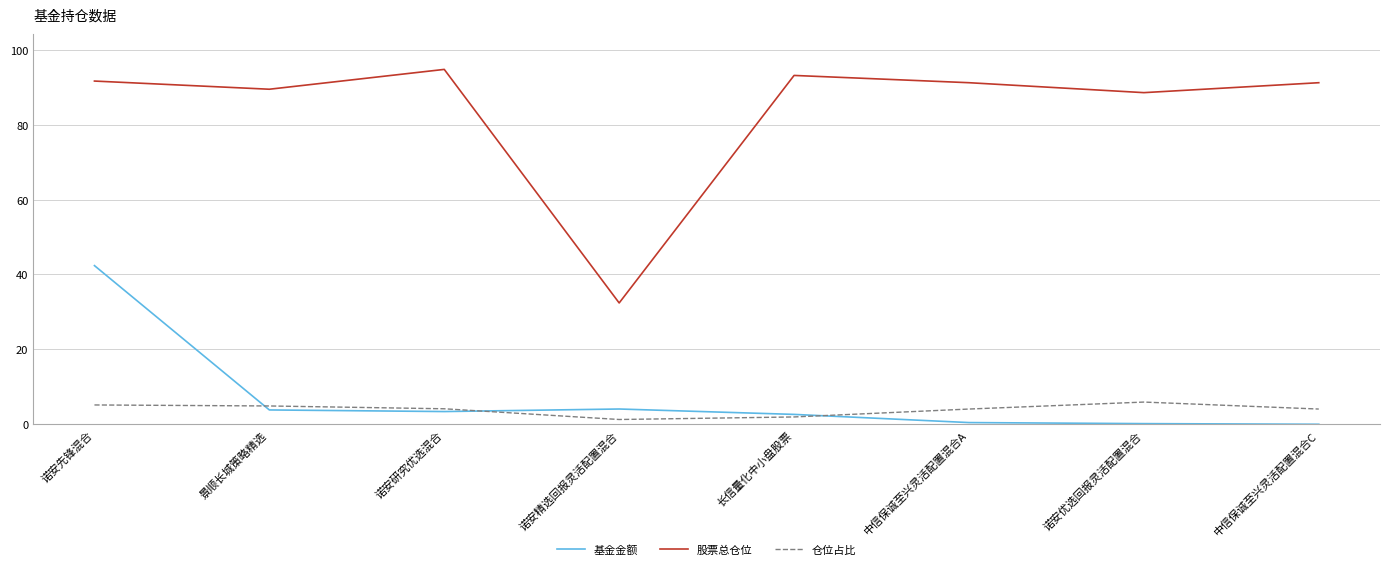

True or false: 基金金额 and 股票总仓位 cross at least once.

False